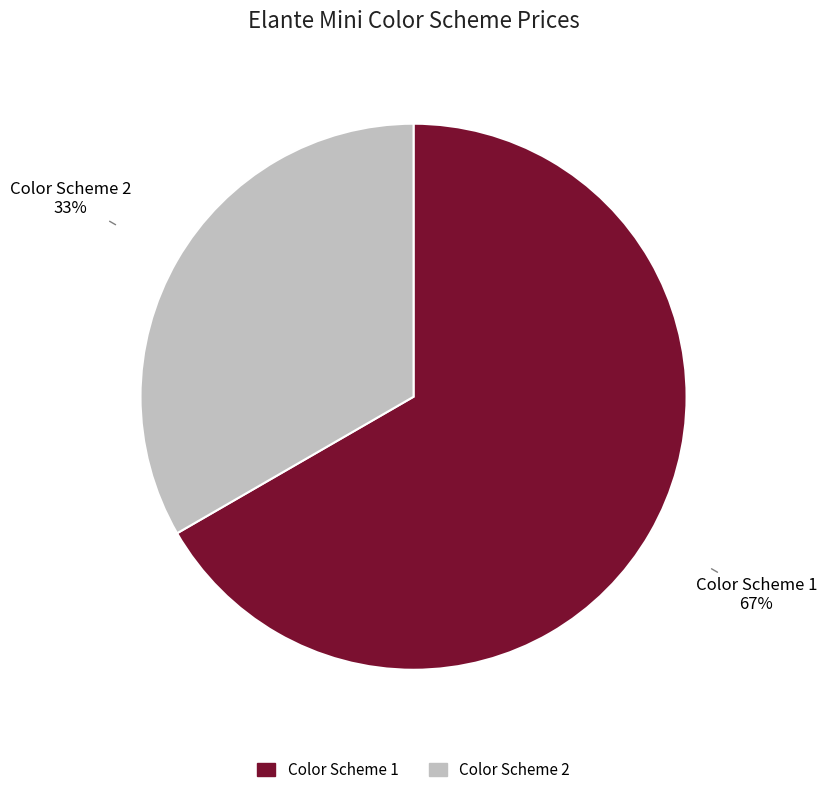

What percentage is the Color Scheme 1 slice, to the nearest percent?

67%